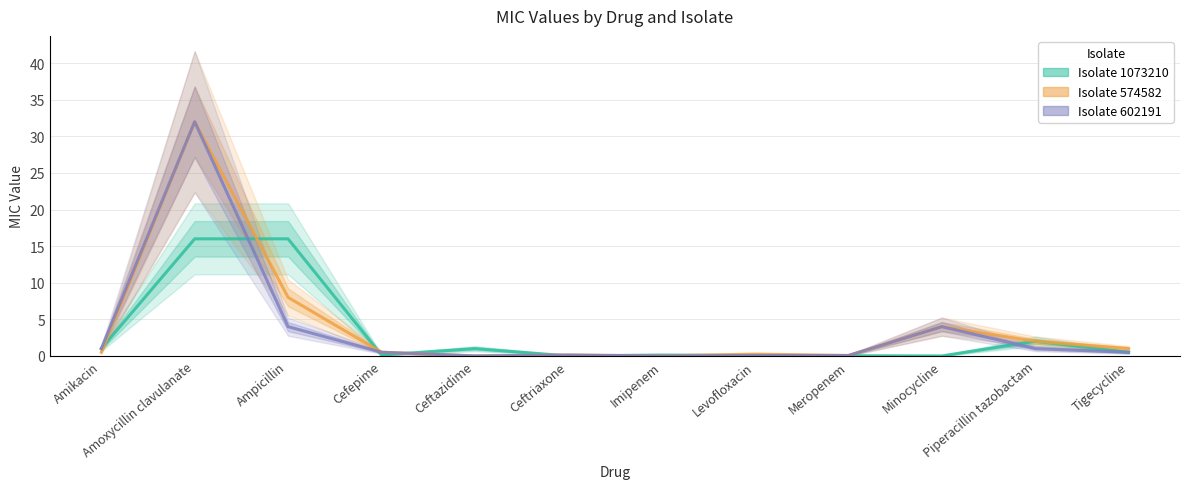

What is the average value of the Isolate 1073210 series?

3.1